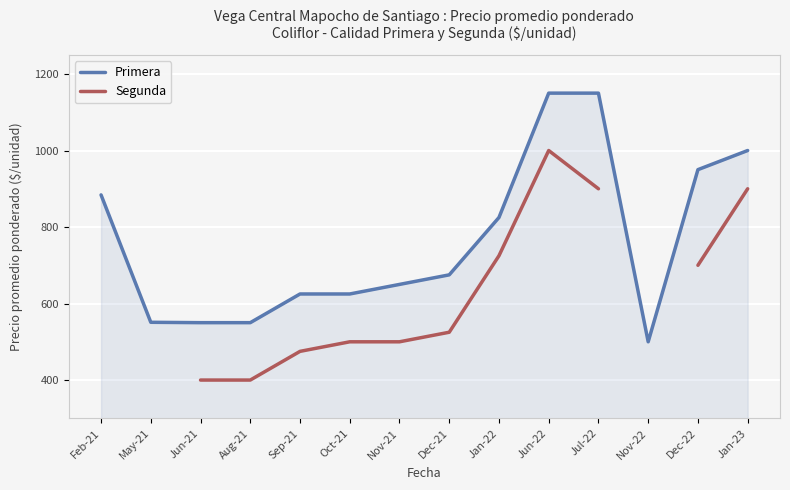

True or false: Primera has more than 2 points higher than both neighbors.

False